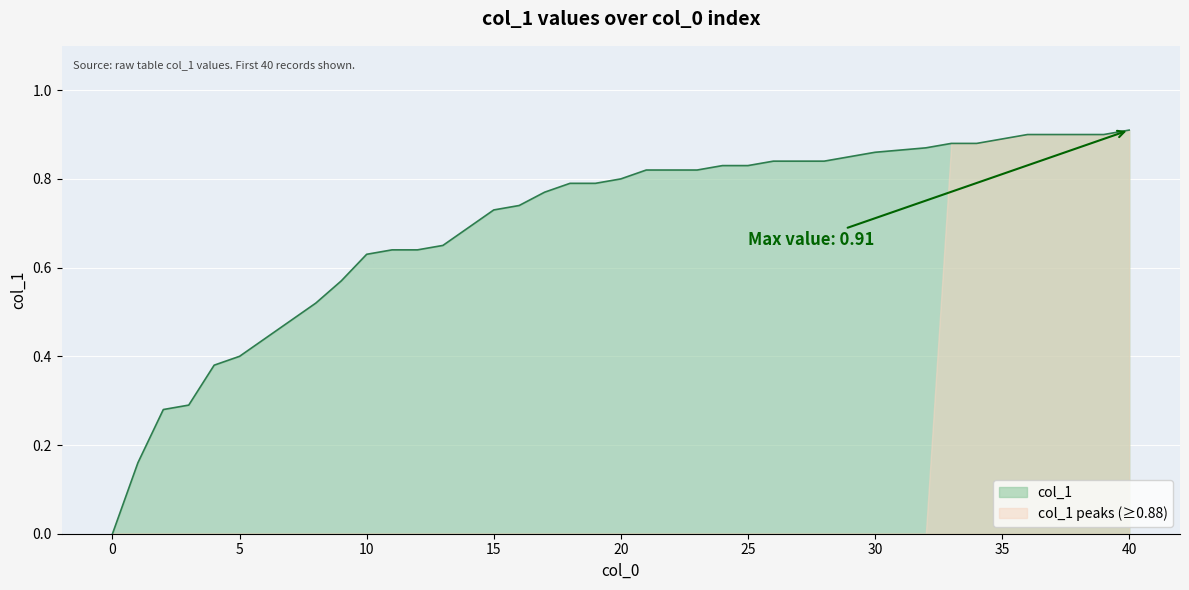

Rank the series by their average value, from lowest to highest.

col_1 peaks (≥0.88), col_1